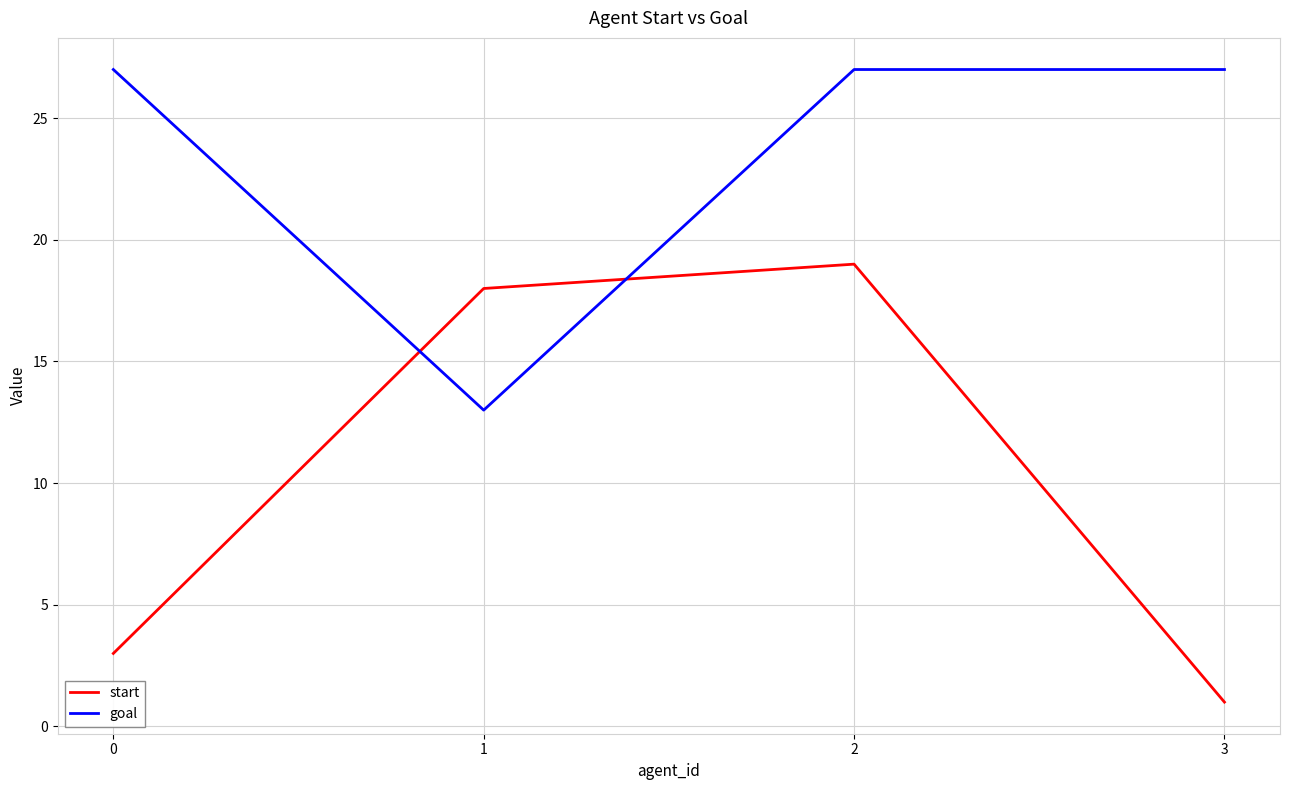

Read the start value at 0, to the nearest 5.

5